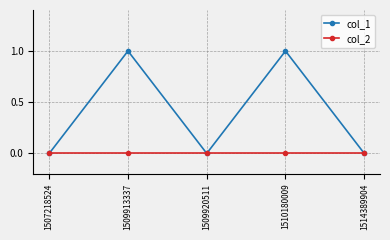

Rank the series at 1509913337 from lowest to highest value.

col_2, col_1